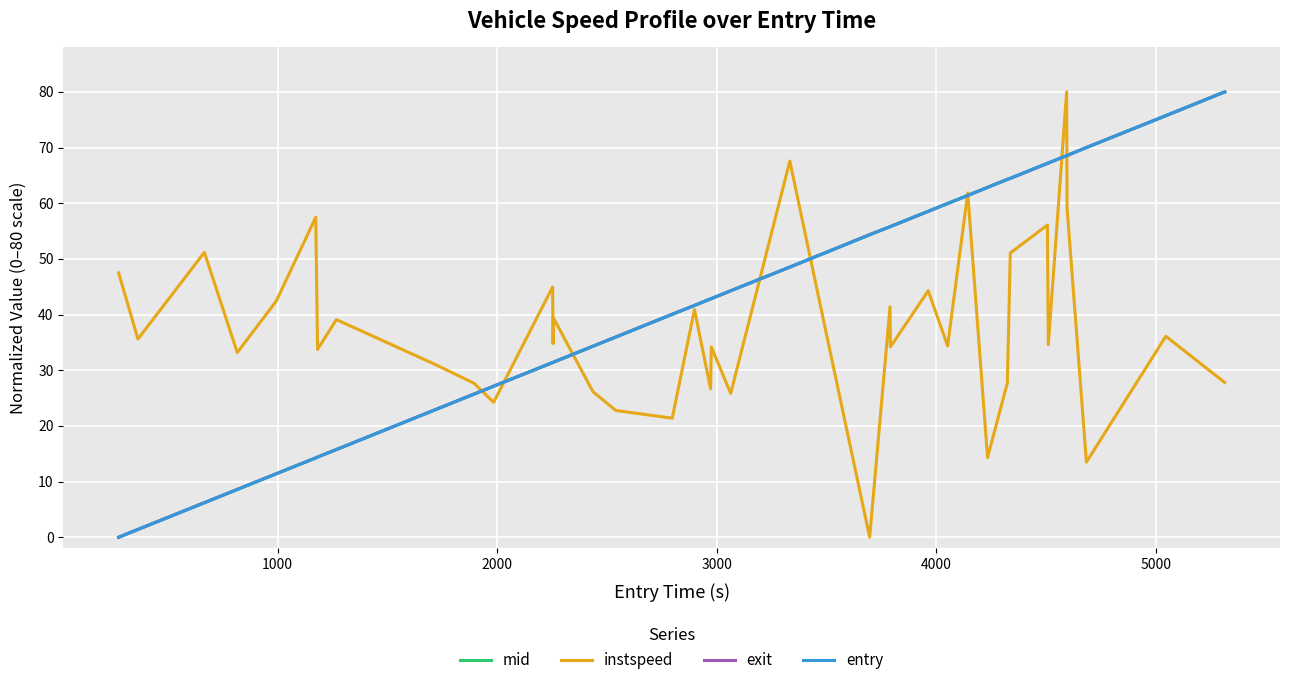

Between which two adjacent categories do exit and entry first intersect?

4000 and 5000